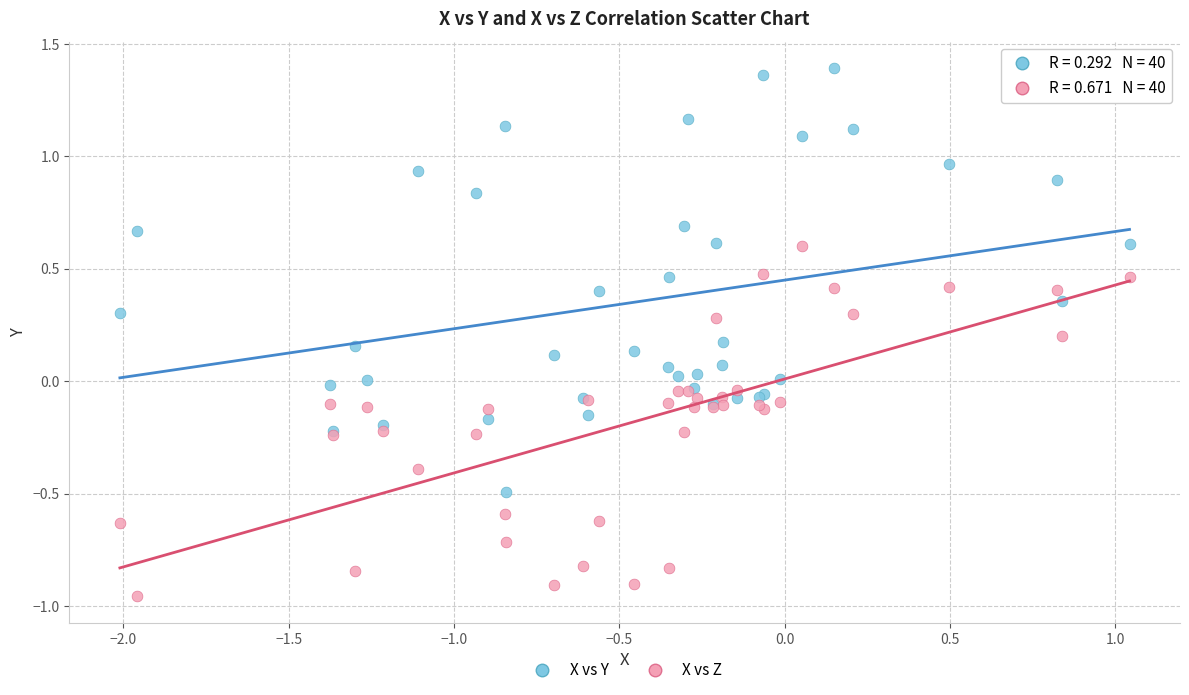

What is the X range (max minus min) for the scatter plot?

3.1